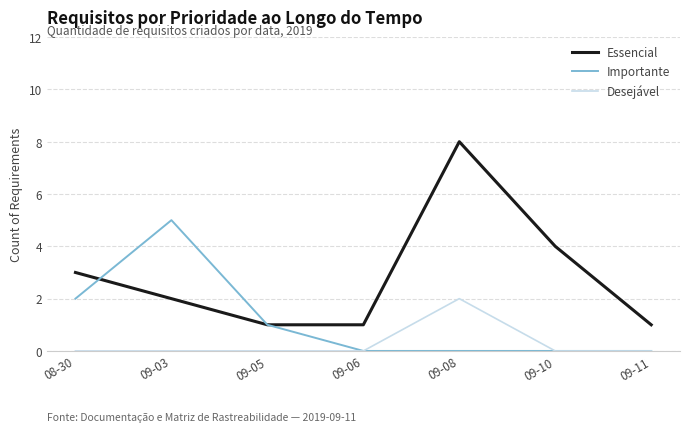

What is the difference between the highest and lowest values at 09-11?

1